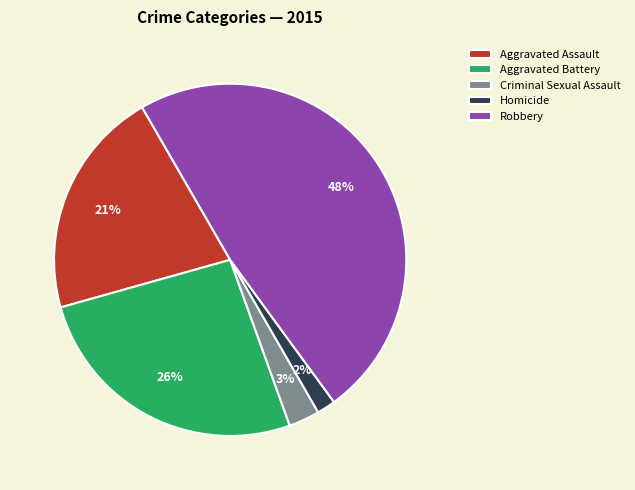

How many segments does this pie chart have?

5